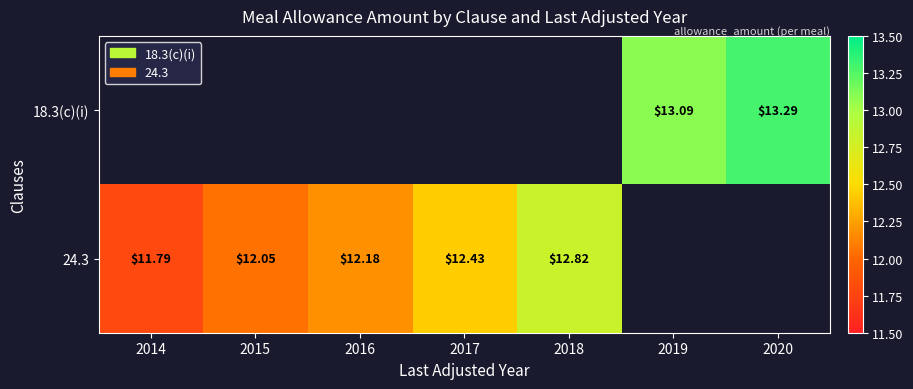

Is the value of 24.3 at 2018 greater than the value of 18.3(c)(i) at 2019?

No